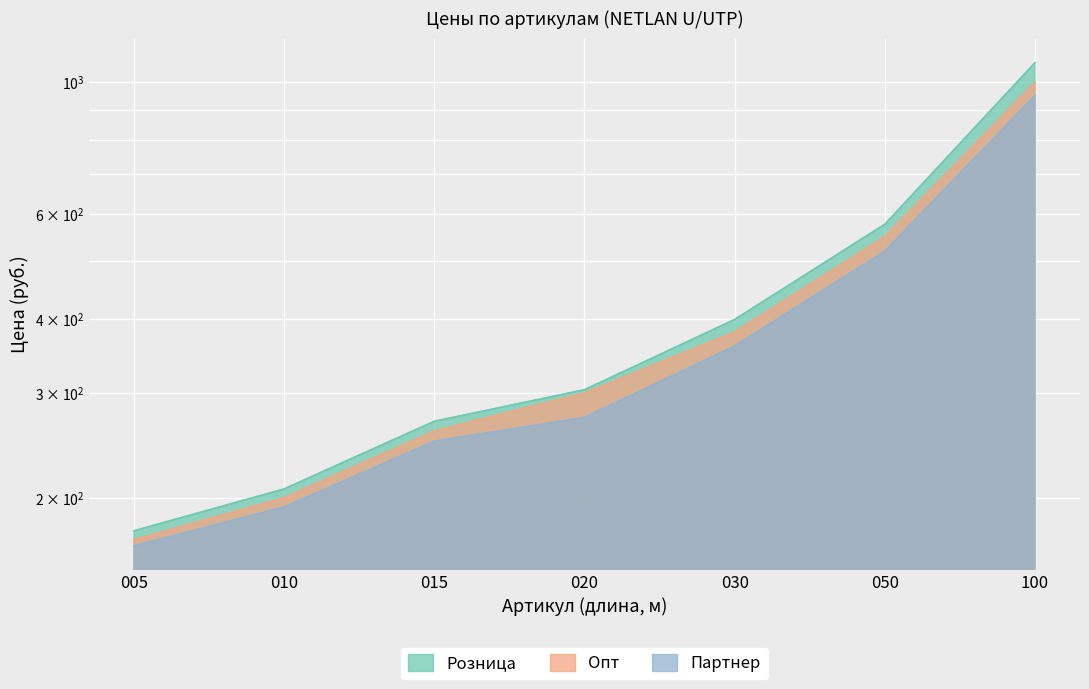

True or false: Опт and Розница intersect in this chart.

False